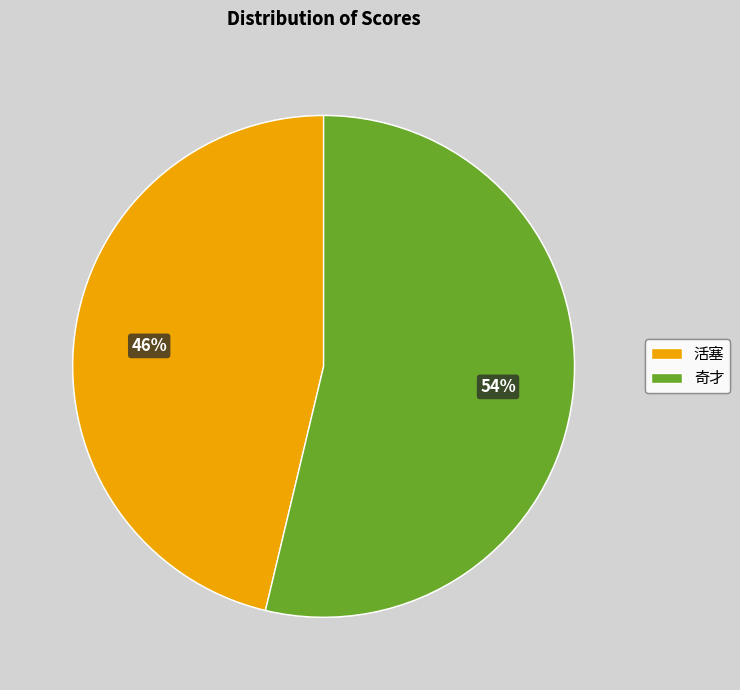

Rank the categories by value from lowest to highest.

活塞, 奇才